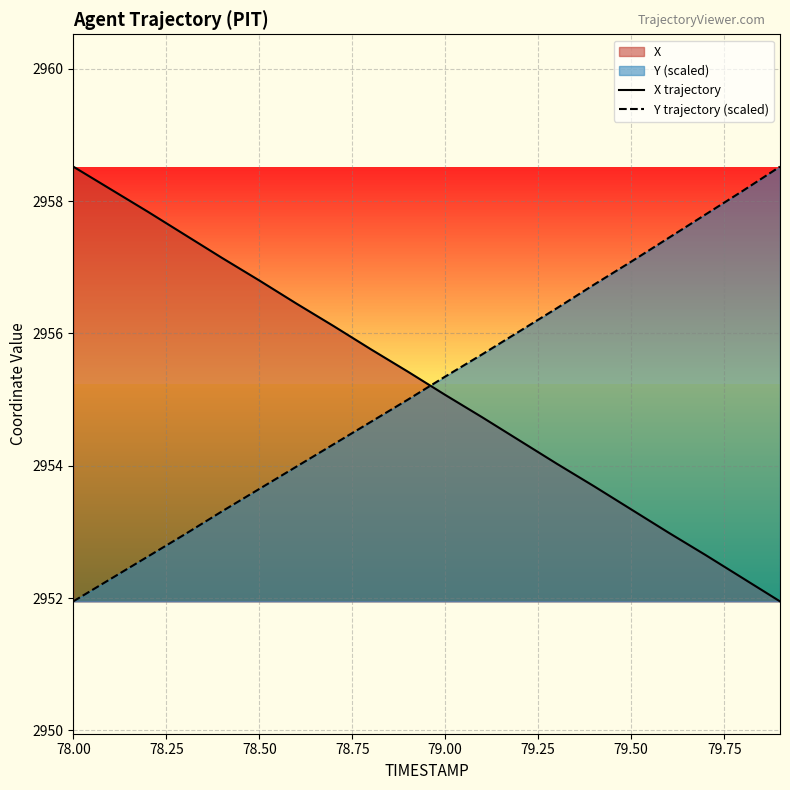

What is the difference between the maximum and second lowest values in the Y trajectory (scaled) series?

6.2